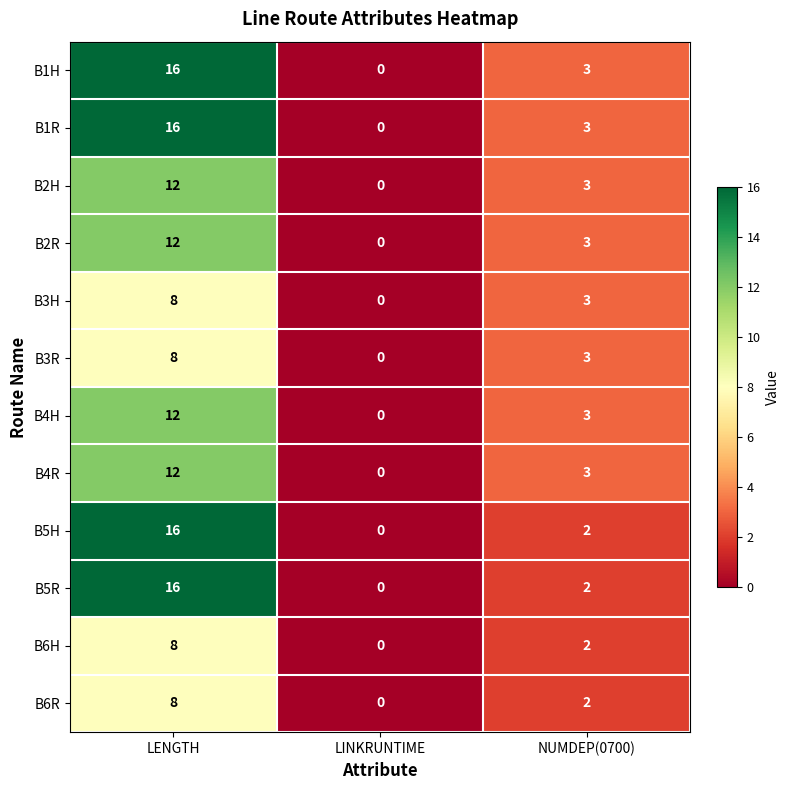

List the labels in order of B5H value, largest first.

LENGTH, NUMDEP(0700), LINKRUNTIME